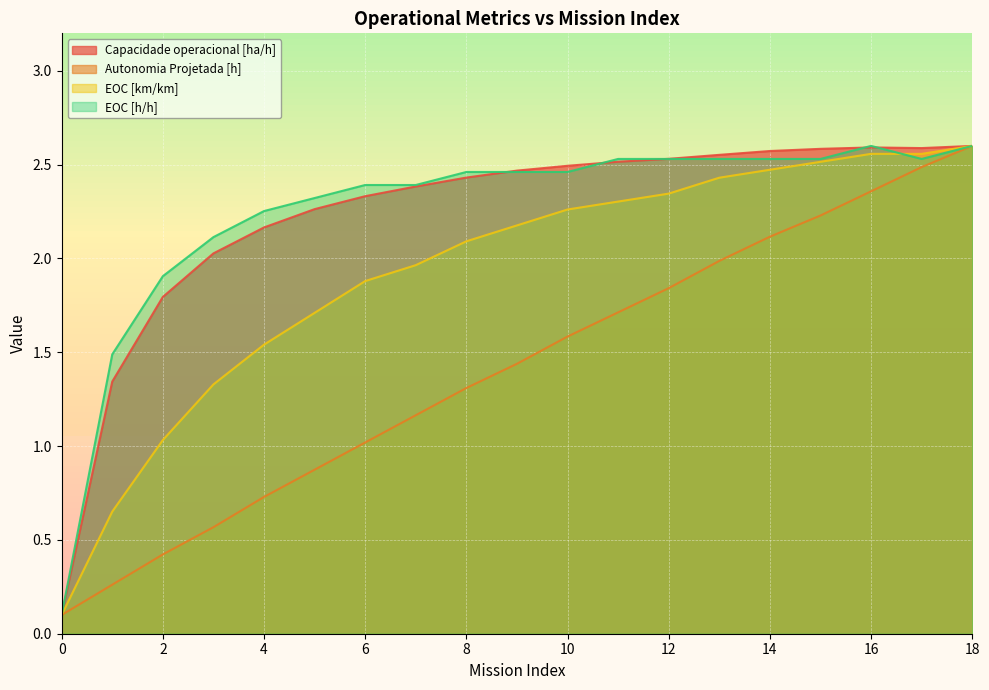

At which label is EOC [h/h] closest to 1?

1